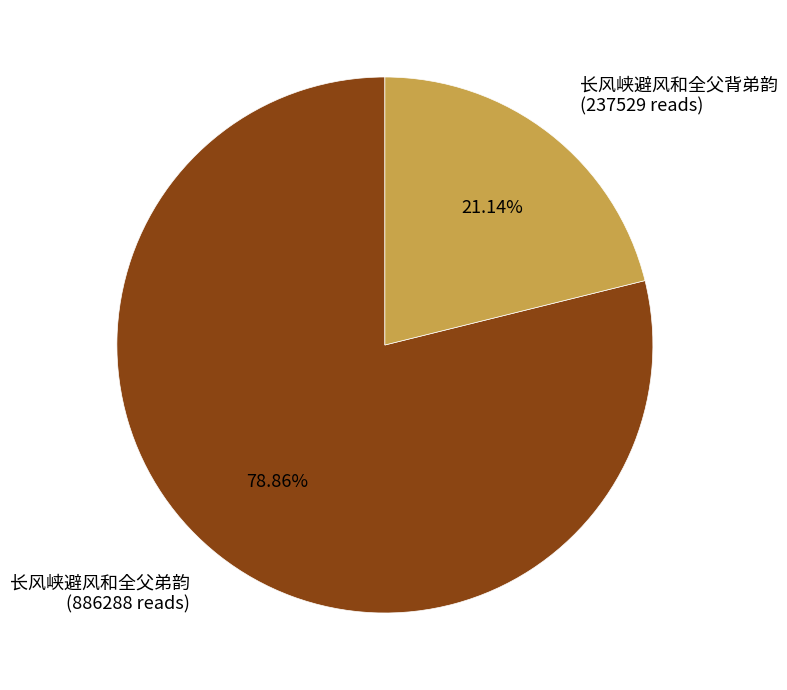

How many segments does this pie chart have?

2